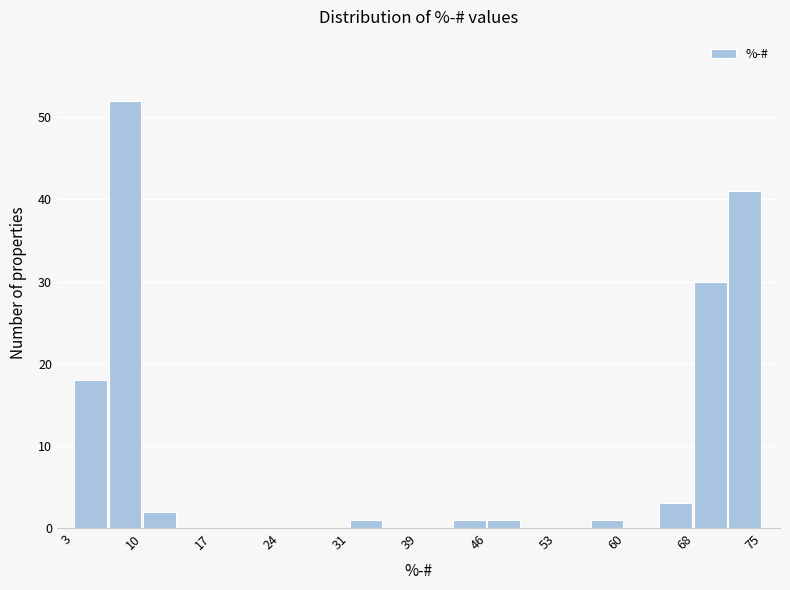

Read against the x-axis, roughly where is the centre of the tallest bar?

8